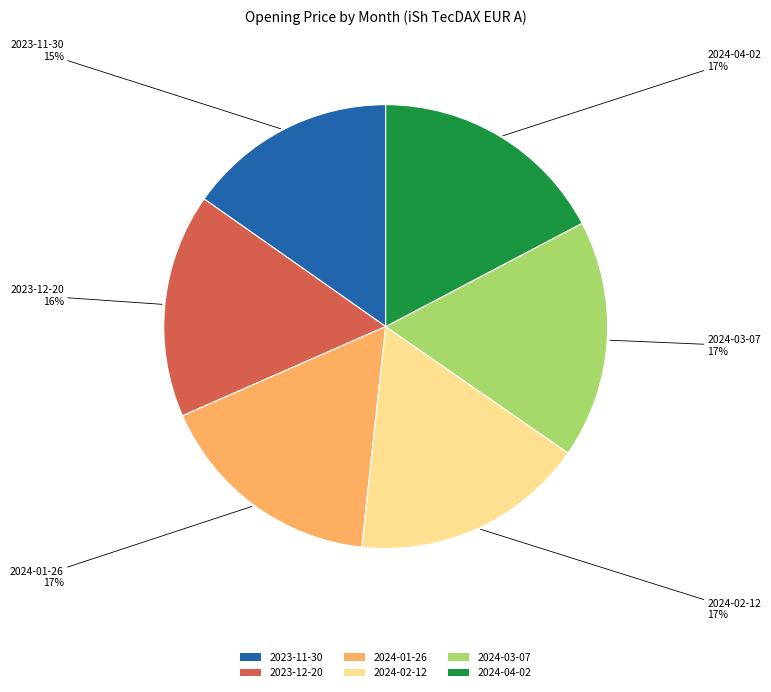

True or false: 2024-02-12 accounts for 17% of the total.

True